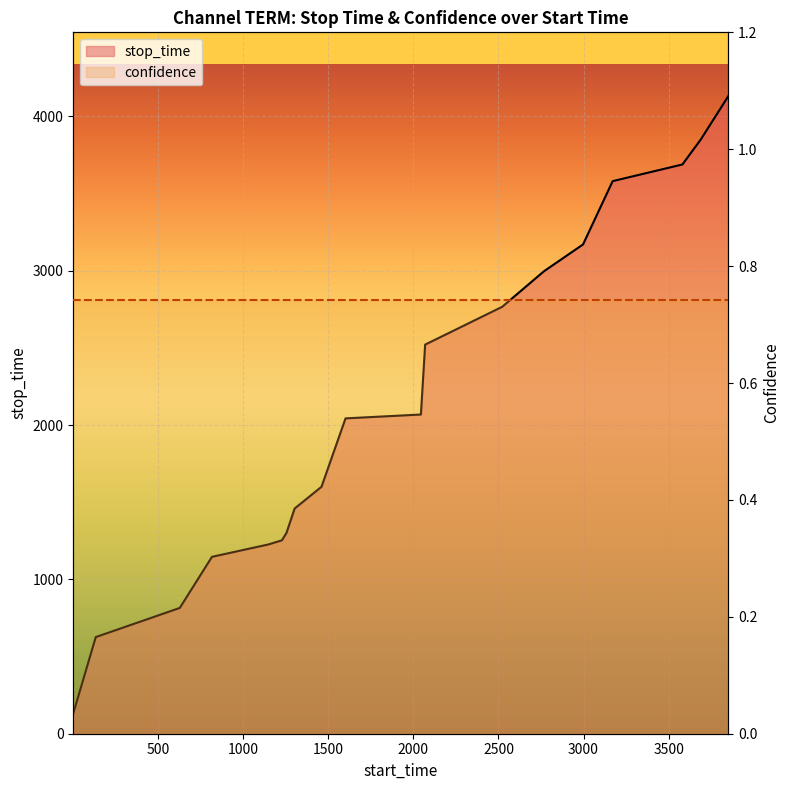

List the labels in order of value, largest first.

3851, 3689, 3581, 3171, 2997, 2767, 2522, 2069, 2044, 1601, 1460, 1302, 1254, 1227, 1147, 816, 627, 133, 1